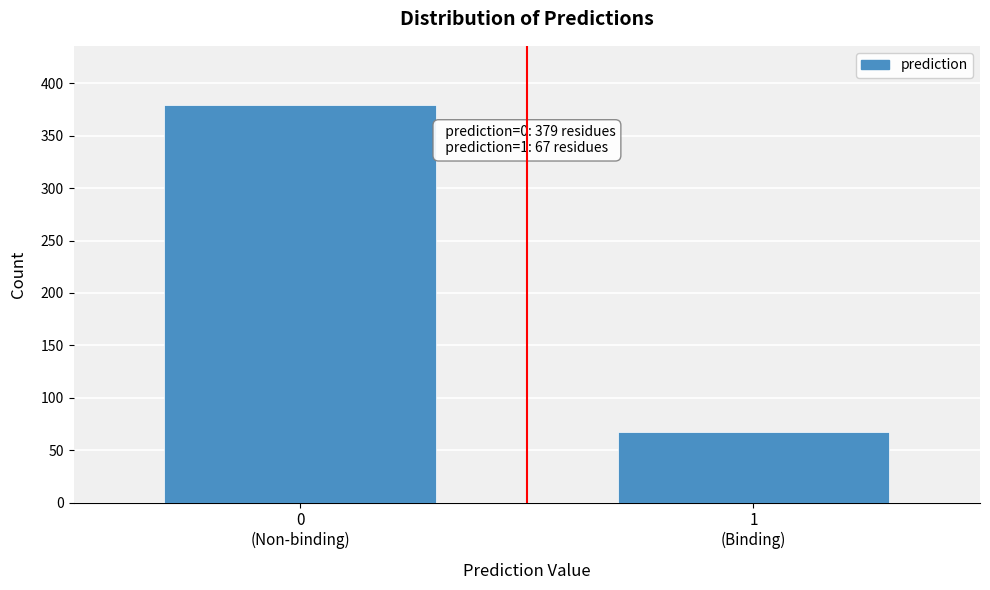

Reading right to left, extract all data points from this chart.

67	379